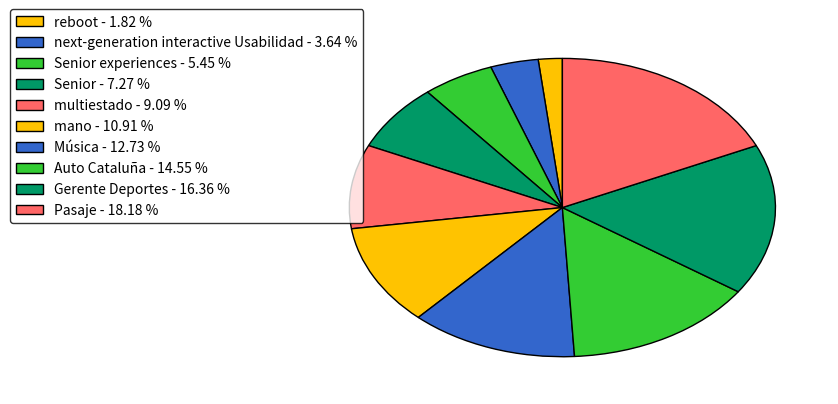

Is there any slice that represents more than half of the pie?

No